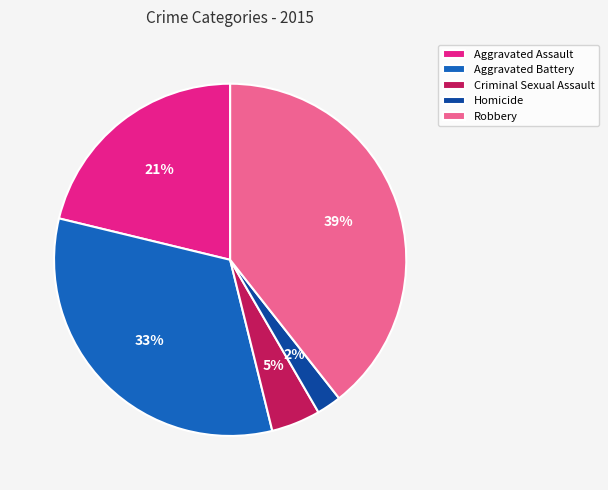

To the nearest percent, what portion does Robbery represent?

39%